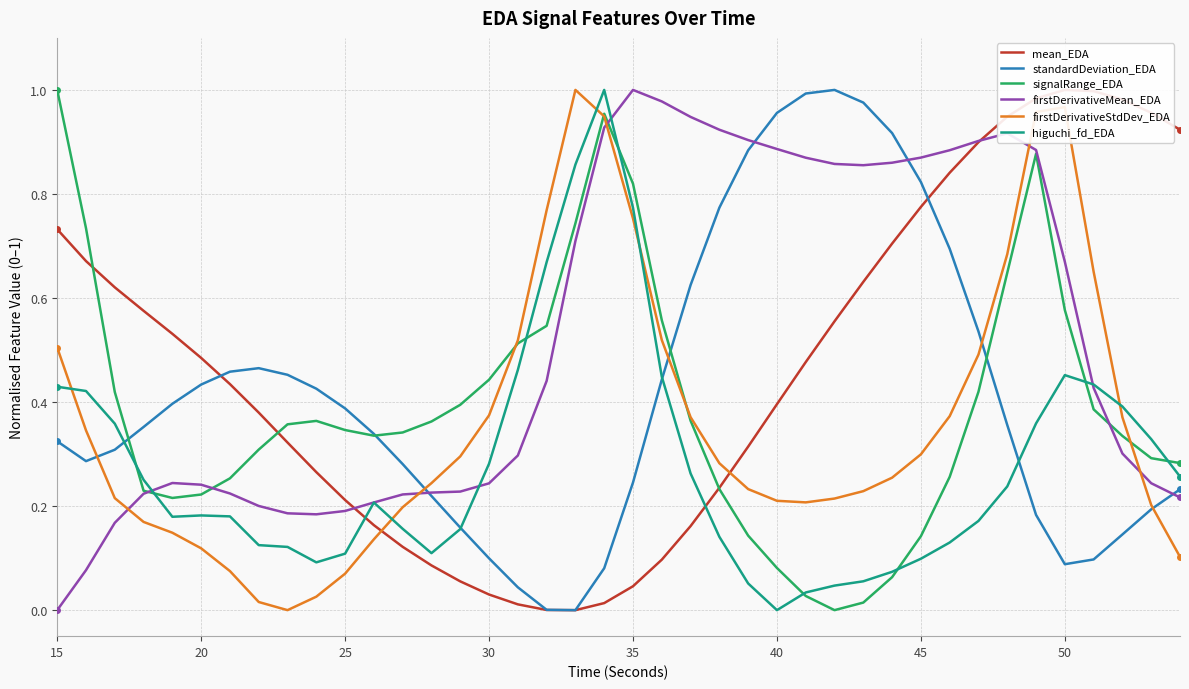

Which series has the widest spread of values?

mean_EDA